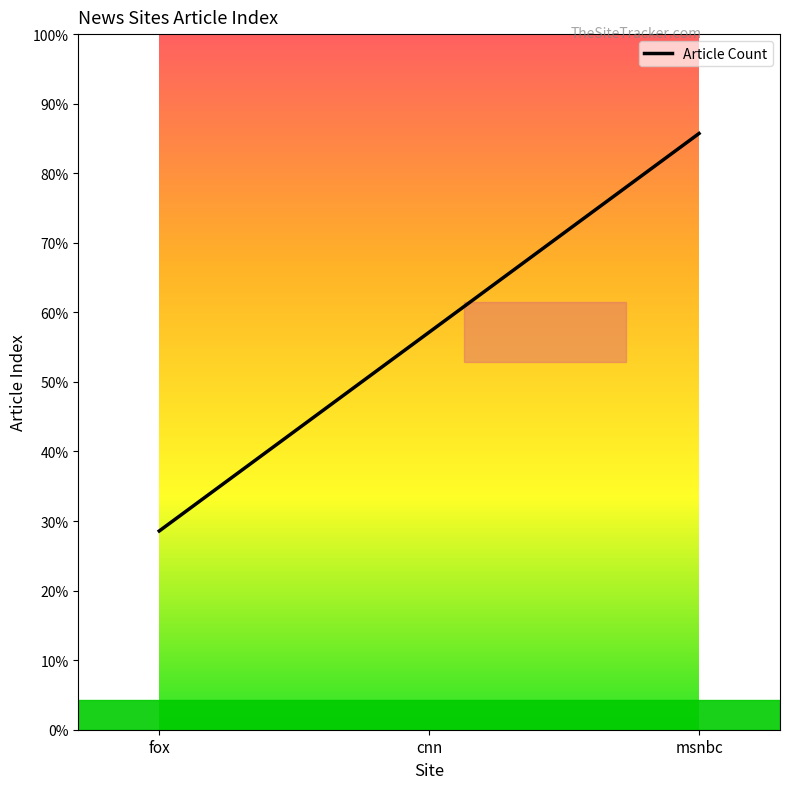

Reading left to right, extract all data points from this chart.

1	2	3